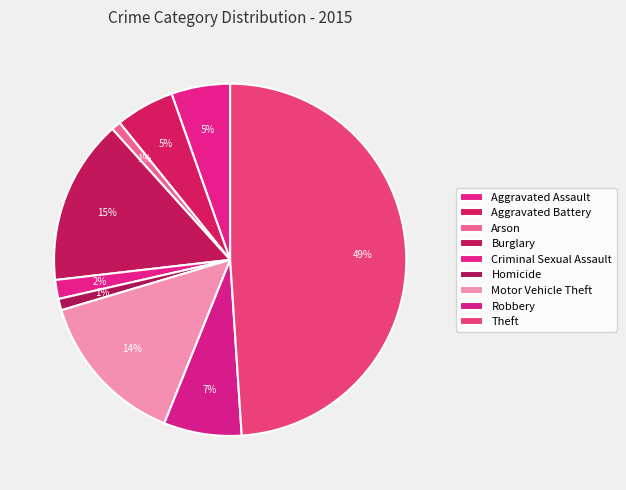

Which category has the smallest portion of the pie?

Arson